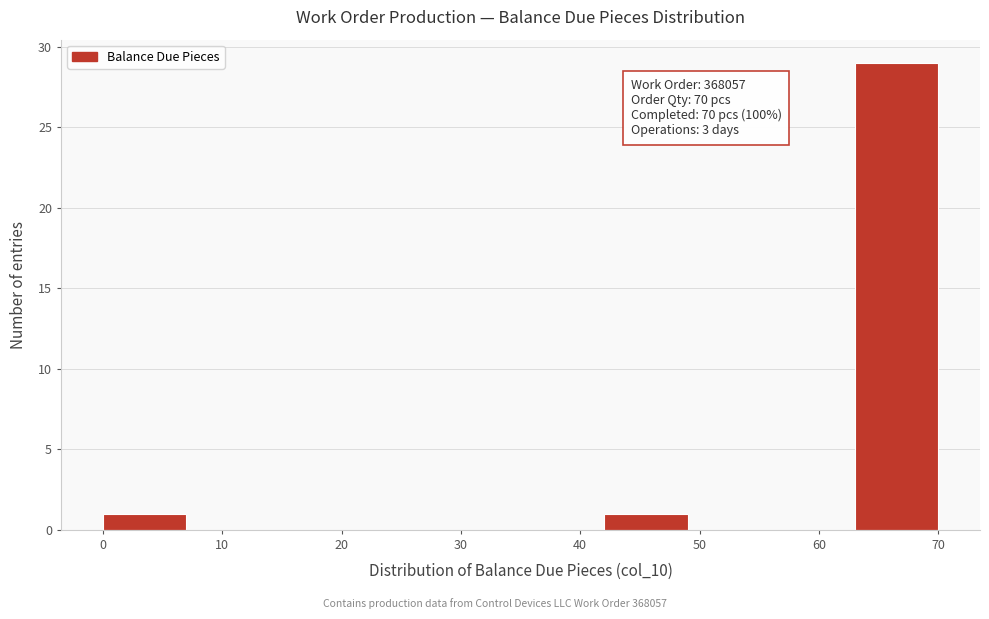

Over which range of the x-axis is the bar tallest?

63 to 70